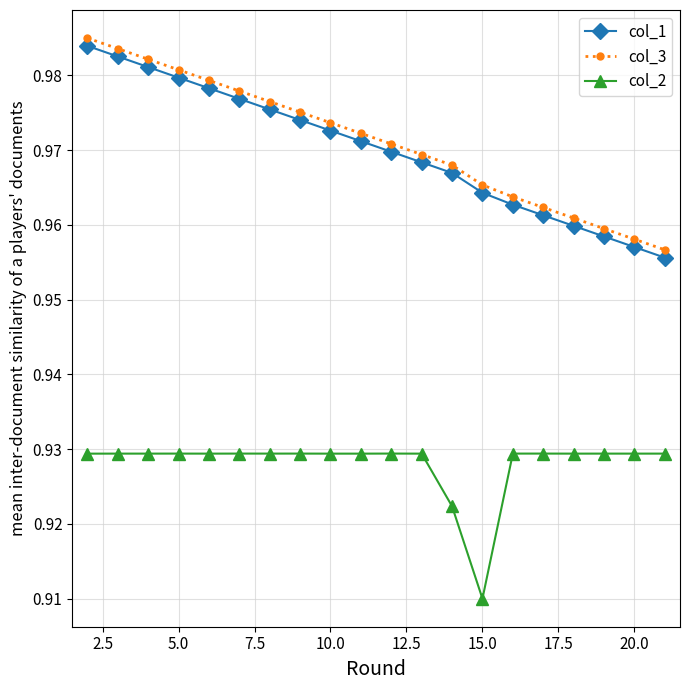

What is the sum of all col_3 values?

19.4